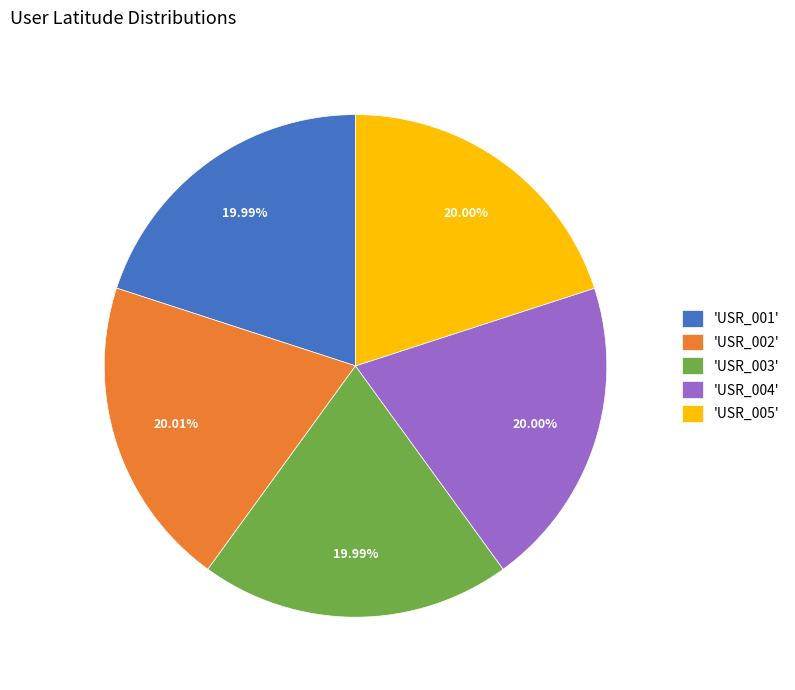

Do 'USR_003' and 'USR_002' together represent more than half of the pie?

No